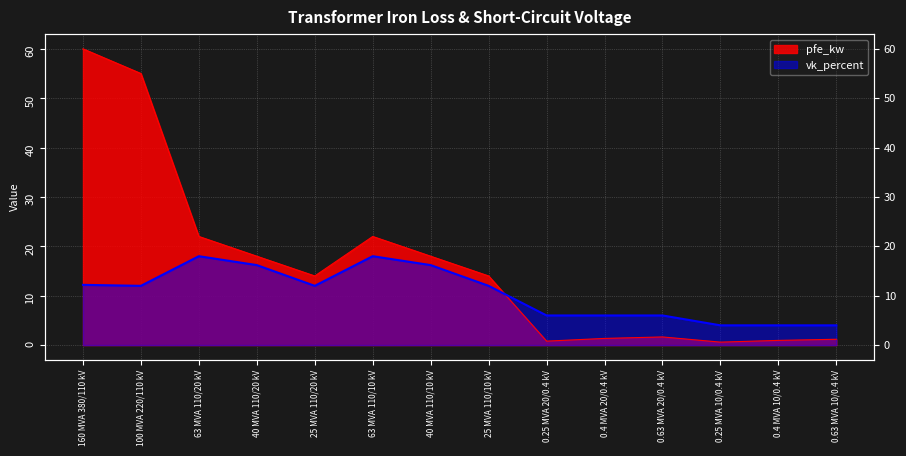

The value of pfe_kw at 0.63 MVA 20/0.4 kV is 1.6. True or false?

True